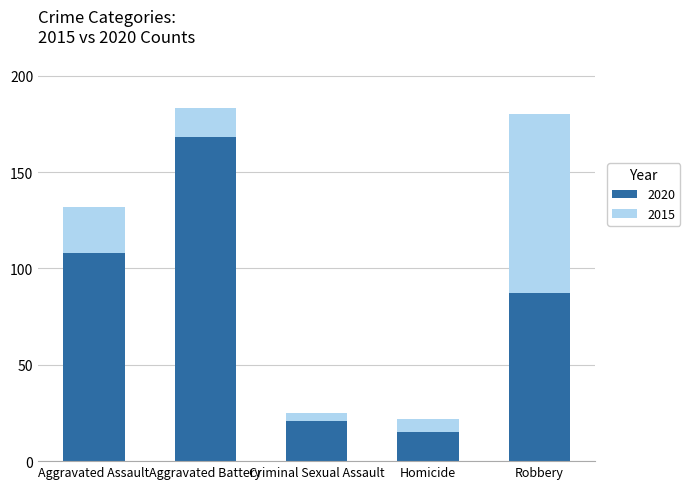

How many groups of bars are there?

5